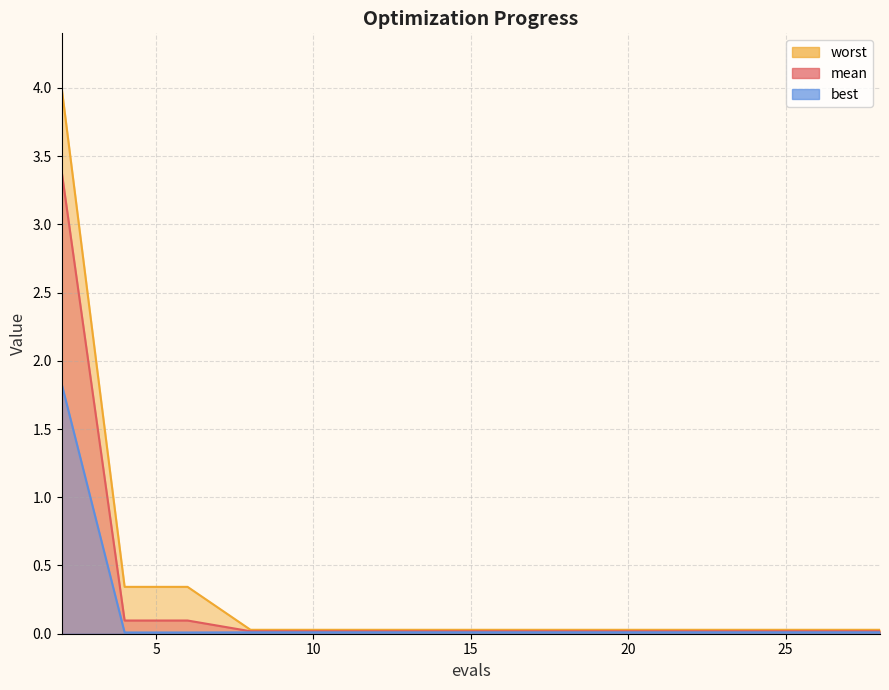

True or false: worst has more than 0 points higher than both neighbors.

False